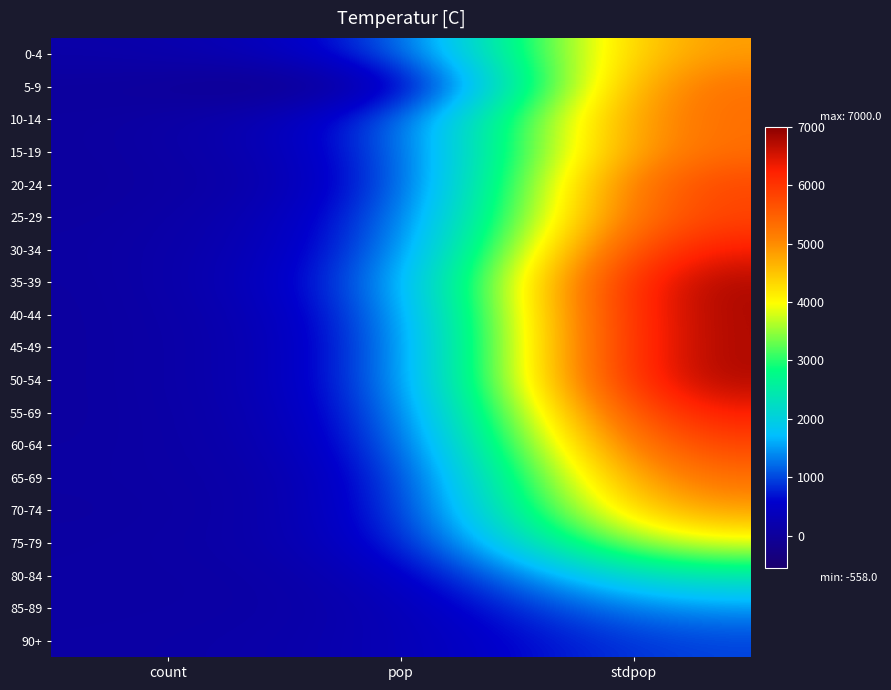

At count, list the series in order from smallest to largest.

20-24, 10-14, 15-19, 5-9, 25-29, 35-39, 40-44, 45-49, 50-54, 55-69, 70-74, 60-64, 30-34, 65-69, 75-79, 80-84, 85-89, 90+, 0-4